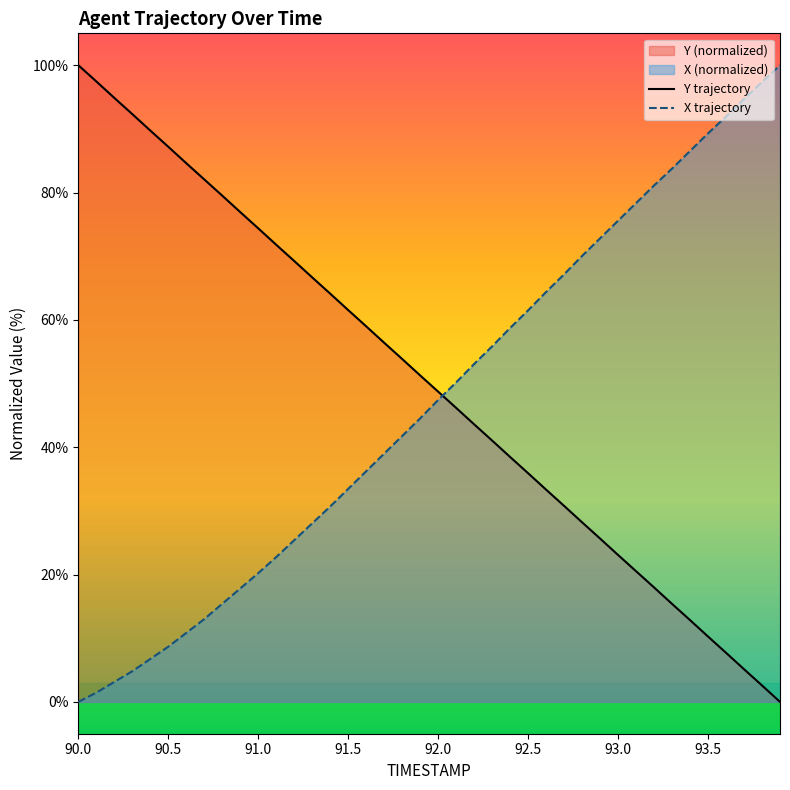

At 92.6, list the series in order from largest to smallest.

X, Y